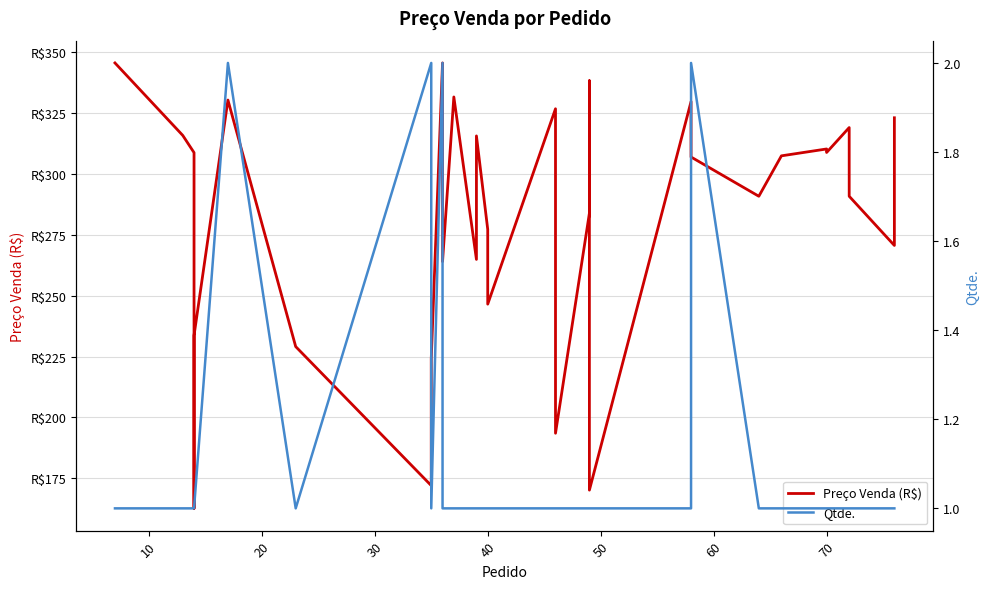

The value of Preço Venda (R$) at 10 is 96.1. True or false?

False